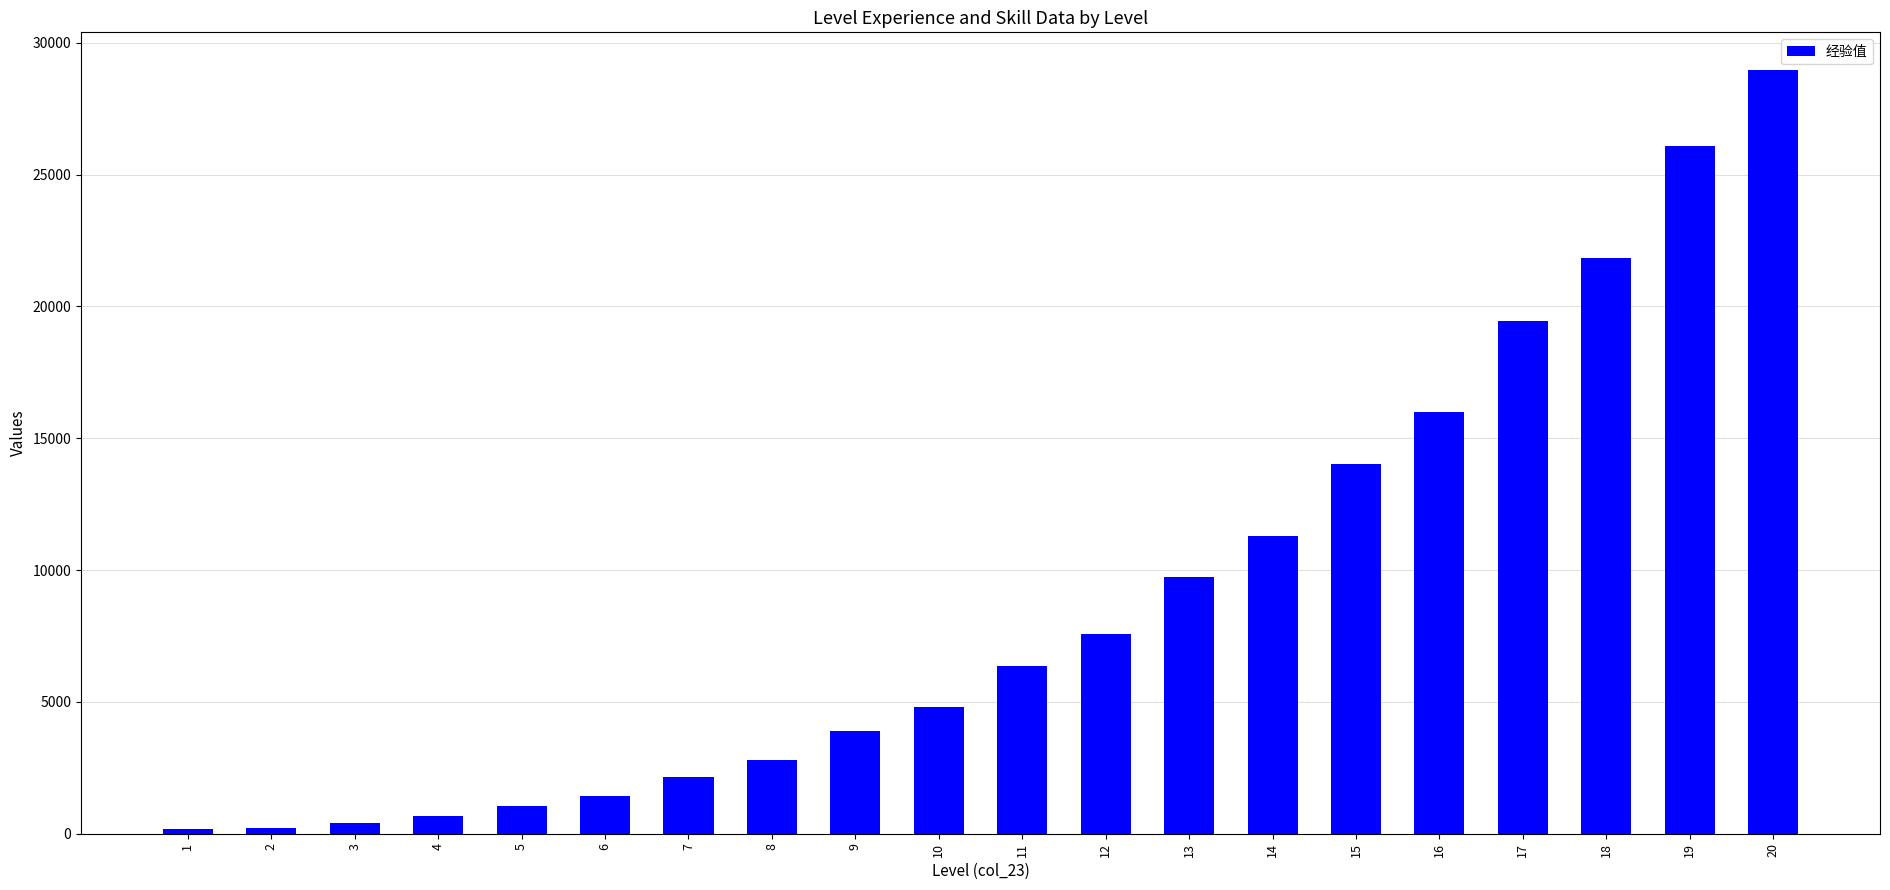

How many bars are there in total?

20